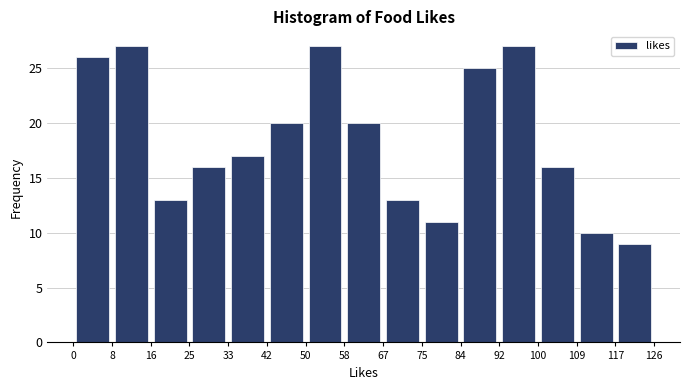

Reading left to right, transcribe this chart: for each bar, give the range it covers on the x-axis and its height. The values are not printed on the chart, so give them approximately, as read against the axis.

0 to 8: 26
8 to 16: 27
16 to 25: 13
25 to 33: 16
33 to 42: 17
42 to 50: 20
50 to 58: 27
58 to 67: 20
67 to 75: 13
75 to 84: 11
84 to 92: 25
92 to 100: 27
100 to 109: 16
109 to 117: 10
117 to 126: 9